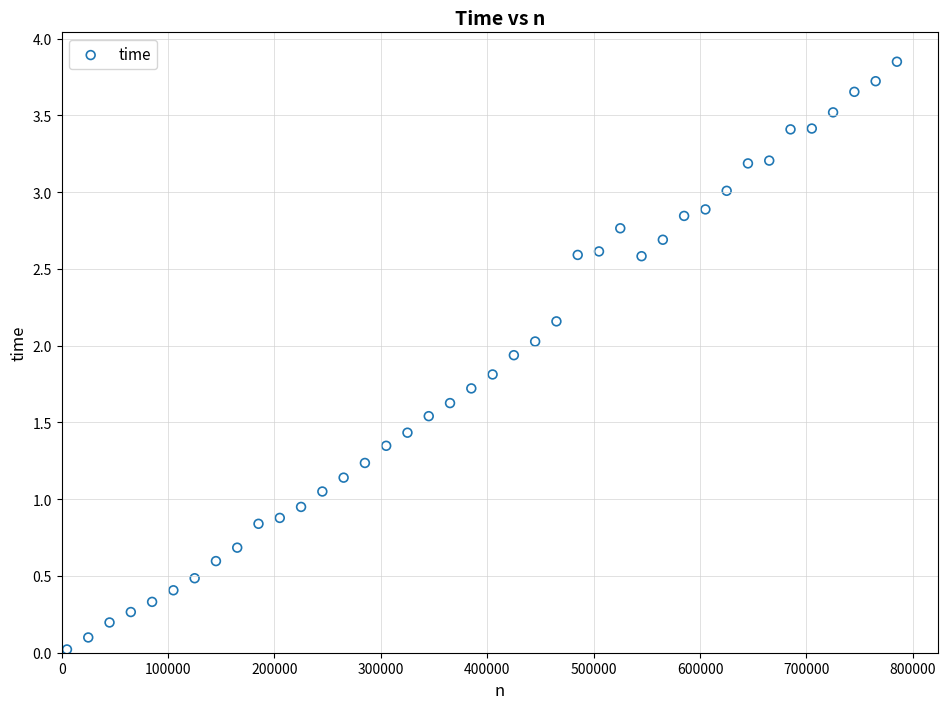

What is the range of X values (max minus min)?

780000.0